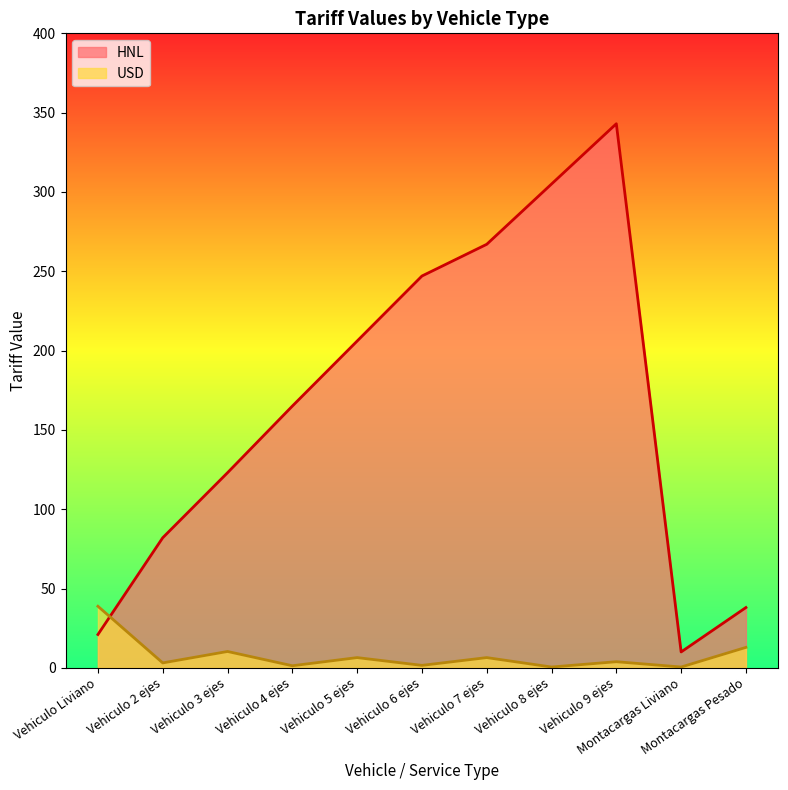

What is the approximate value of USD at Vehiculo 8 ejes?

0.5